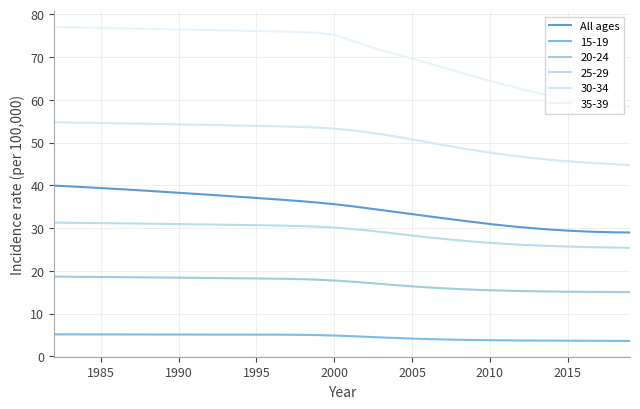

How many categories are shown in the chart?

38